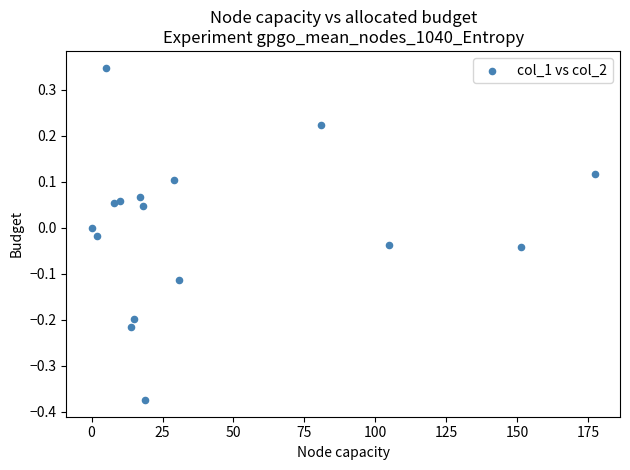

What is the range of X values (max minus min)?

177.3